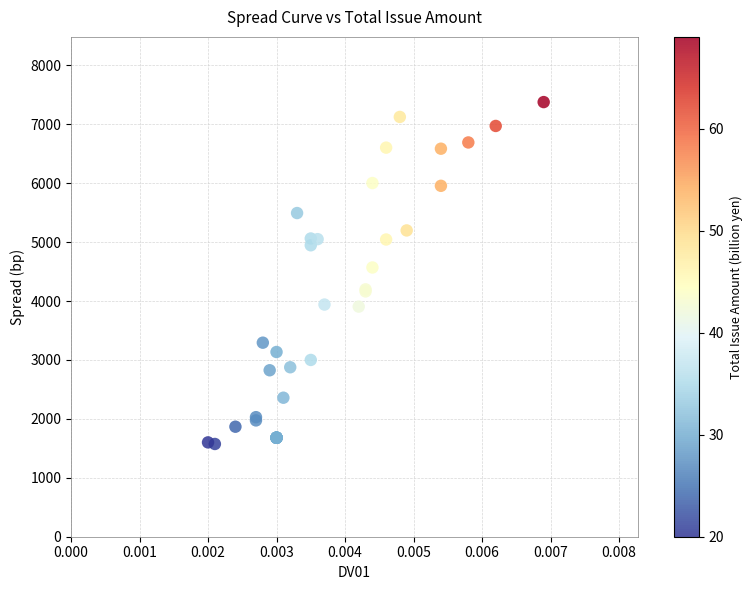

What Y value in the scatter plot is closest to 4475?

4569